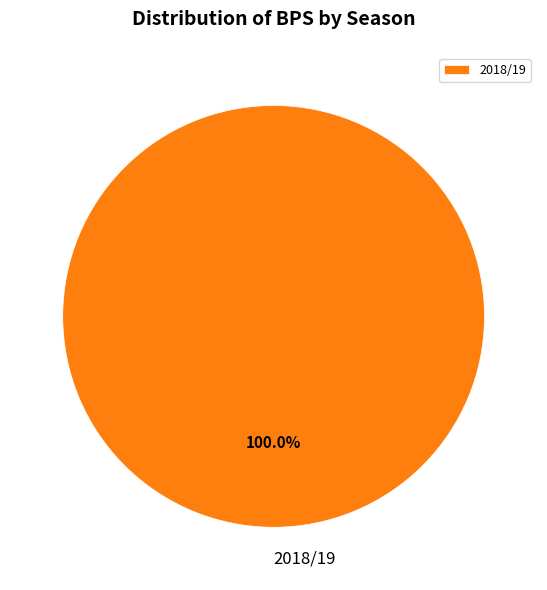

Rank the categories by value from lowest to highest.

2018/19